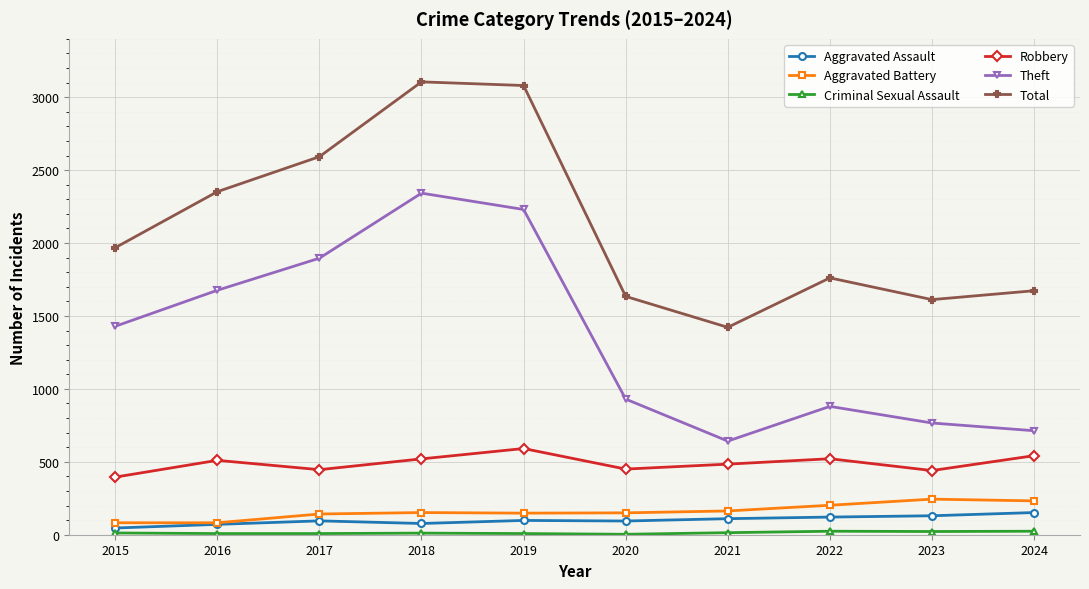

True or false: Total has more than 1 points higher than both neighbors.

True